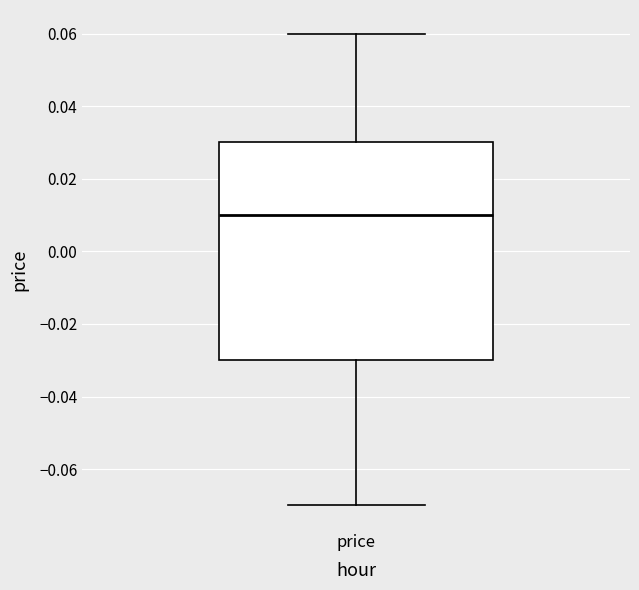

Transcribe this box plot: give where the median line is, the range the box spans, and where the two whiskers end, as read against the y-axis. The values are not printed on the chart, so give them approximately, as read against the axis.

median 0.01, box -0.03 to 0.03, whiskers -0.07 to 0.06